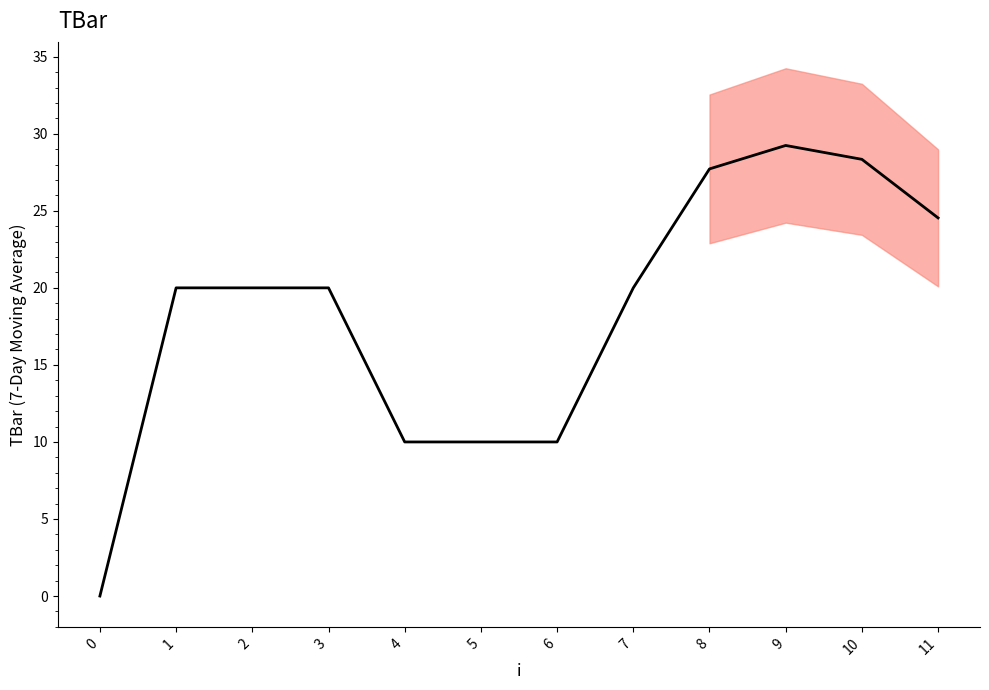

Where does the data first go above 20?

8